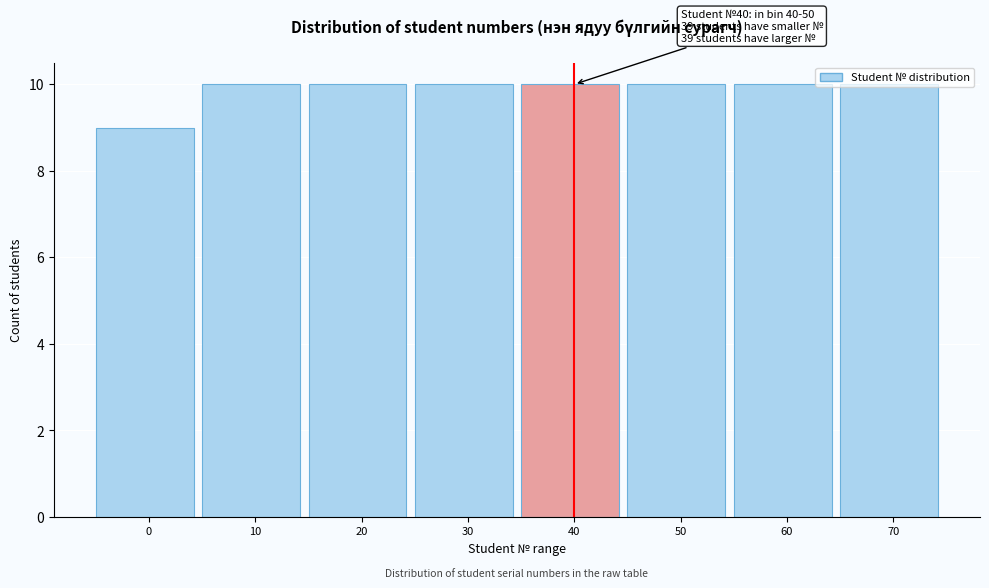

Approximately how many times larger is the value at 60 compared to 0?

1.1